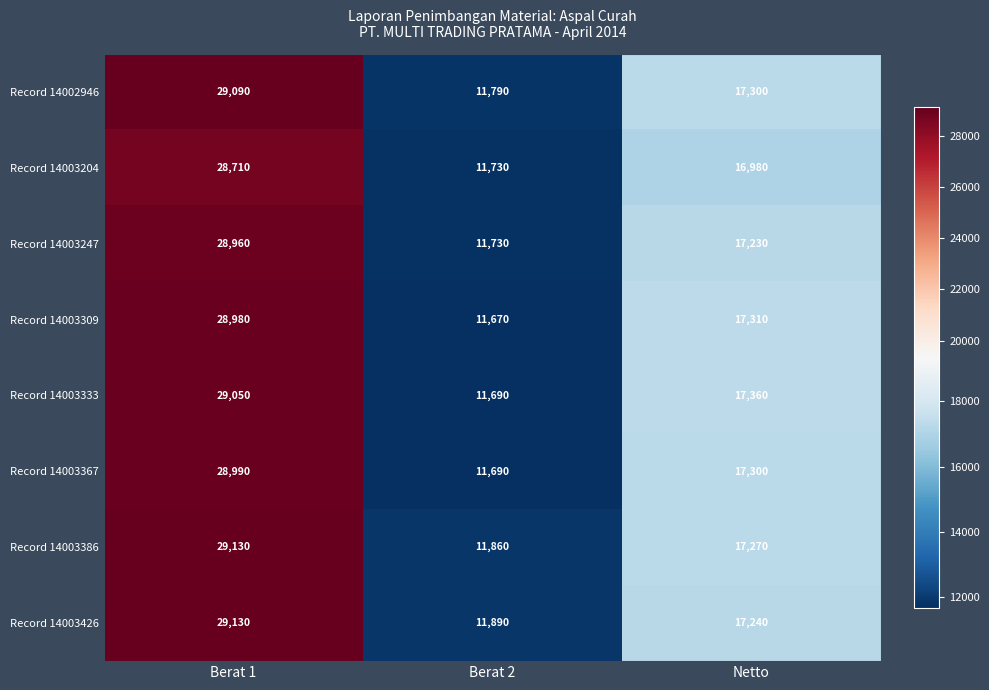

What is the sum of the Record 14003247 values at Berat 2 and Netto?

28960